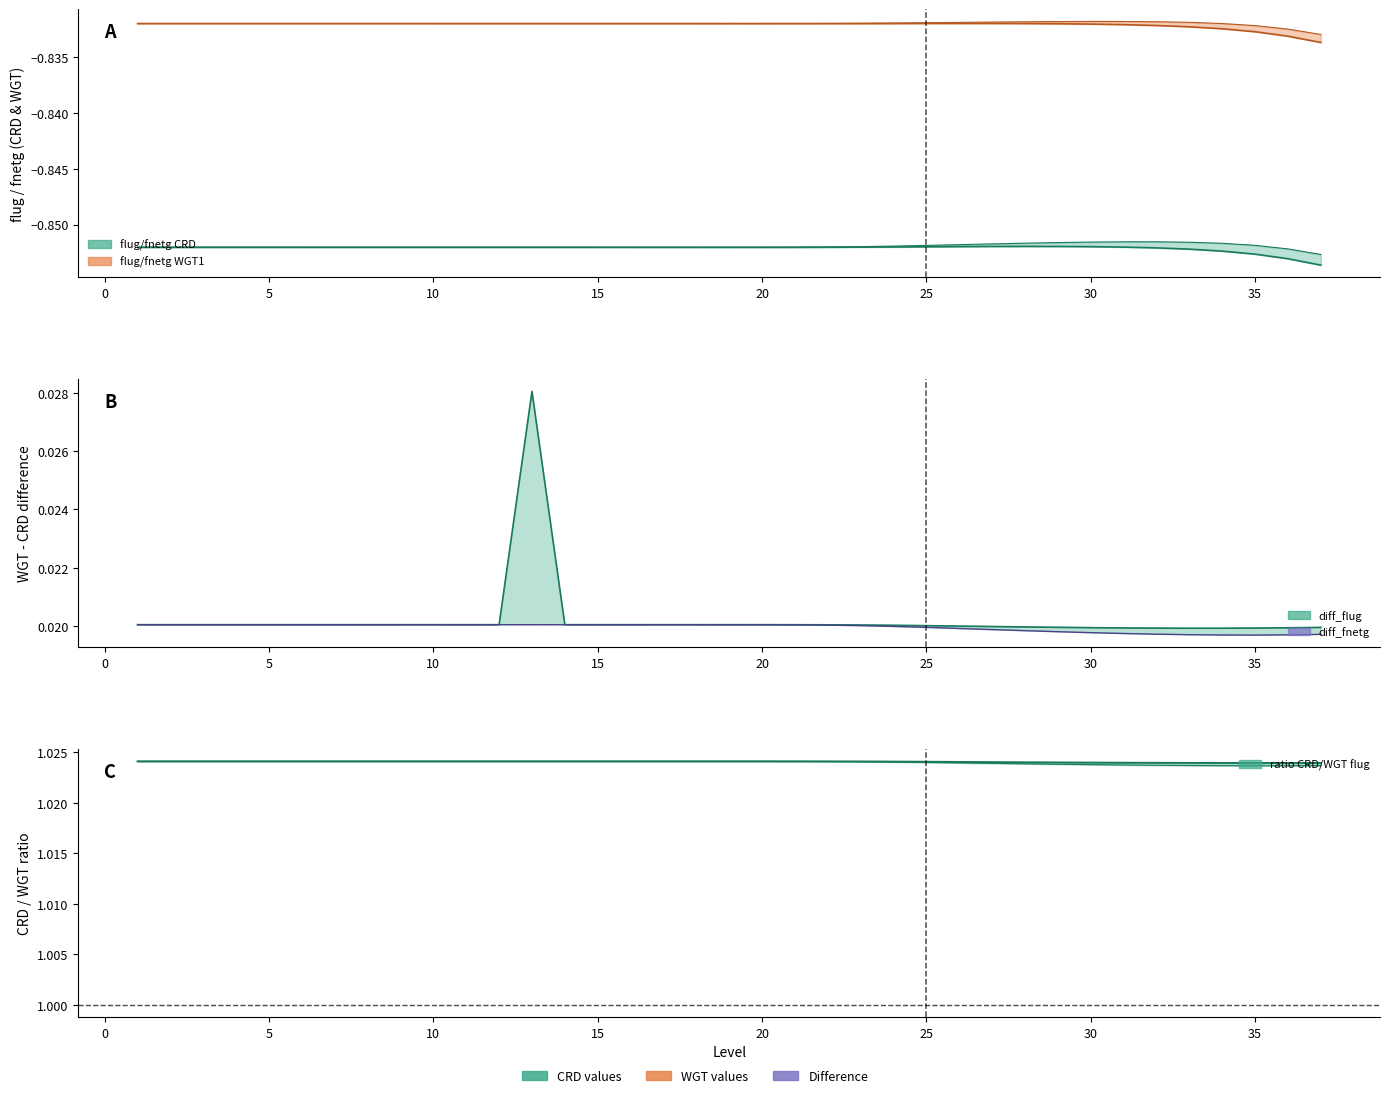

What is the highest value of the flug_WGT1 series?

-0.8